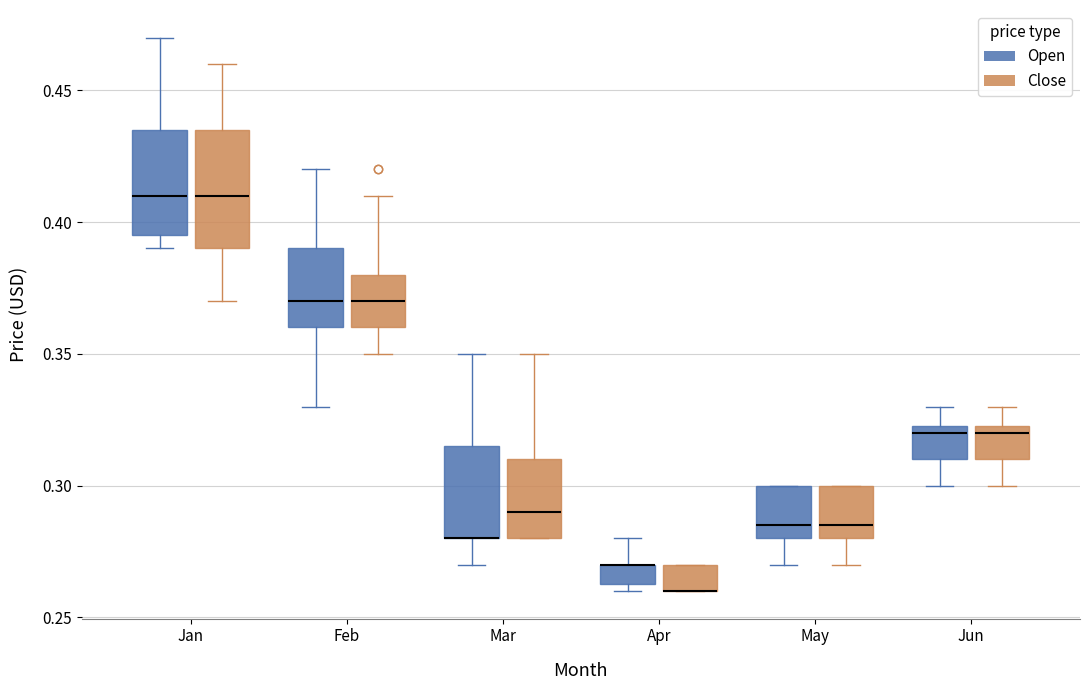

Which box is the tallest, from its lower edge to its upper edge?

Jan (Close)